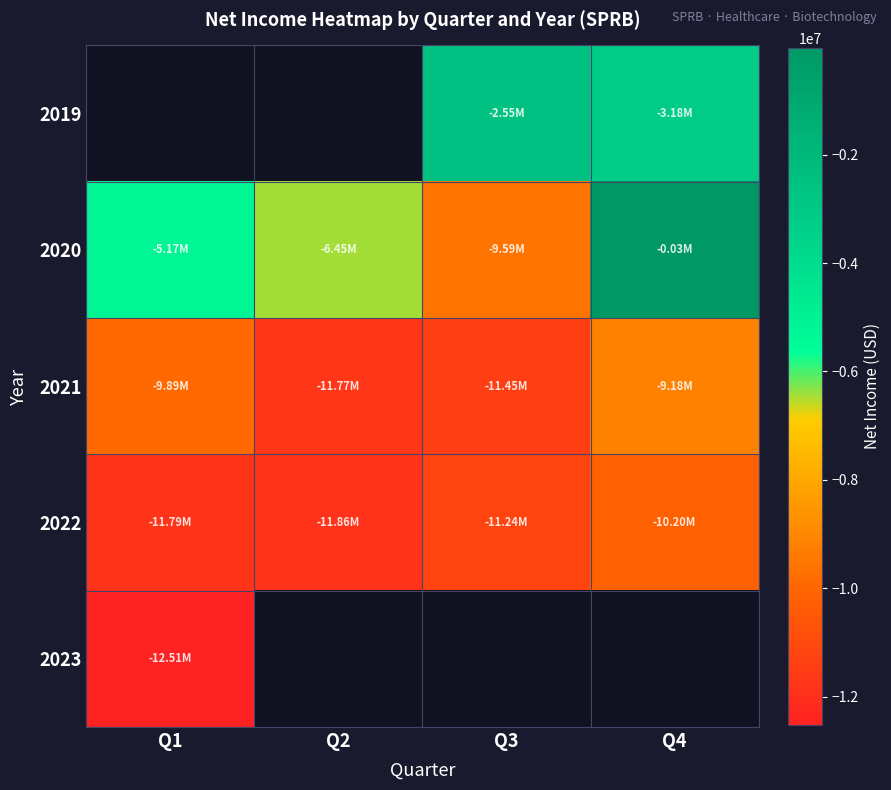

Which category has the highest value in the 2020 series?

Q4